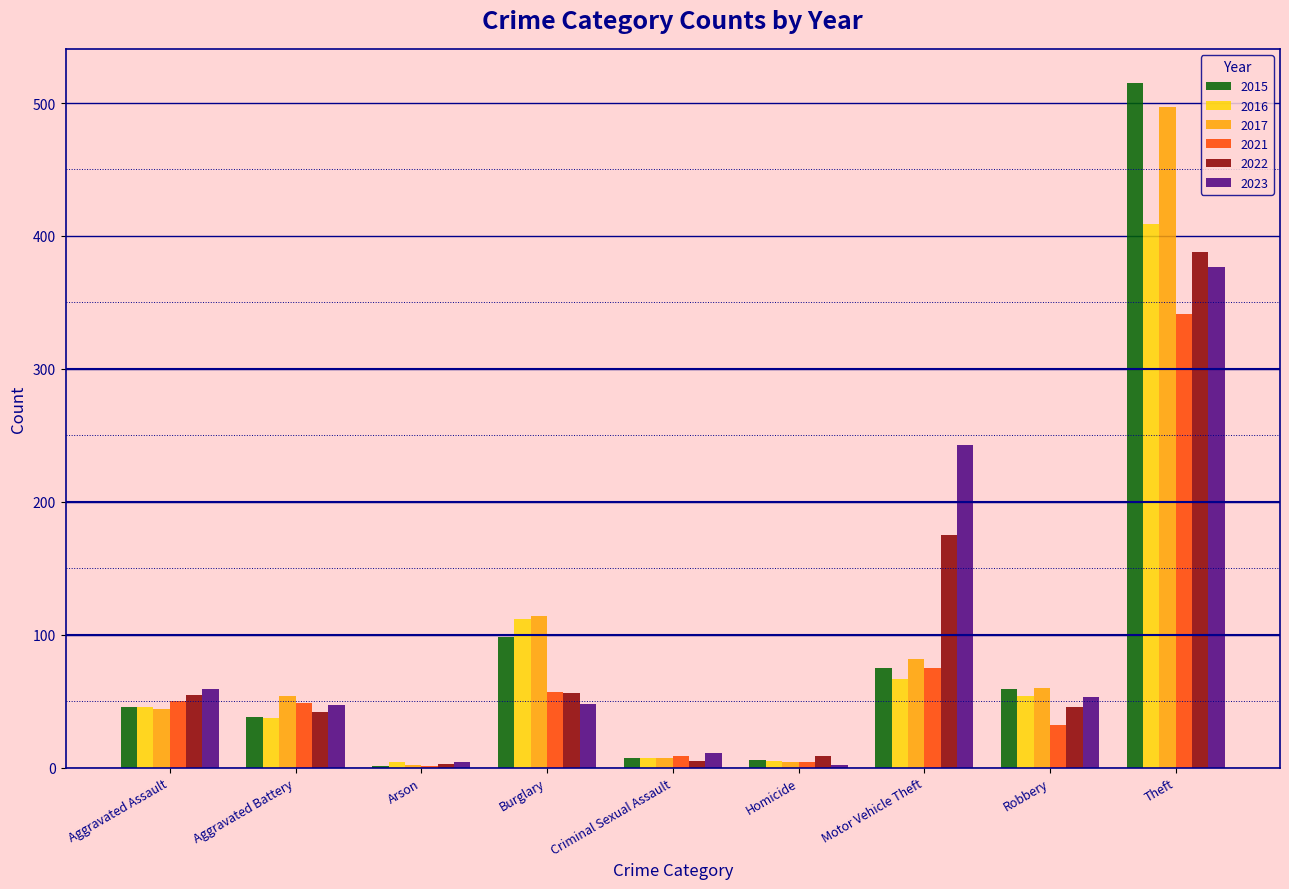

What is the sum of all 2023 values?

844